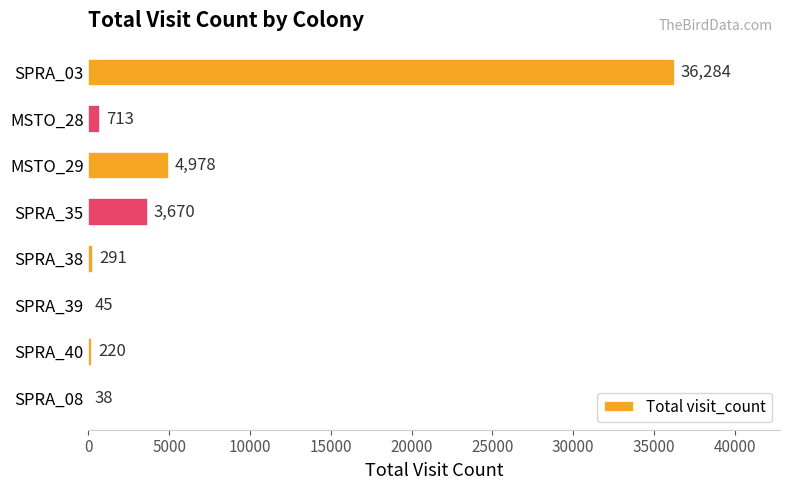

What is the maximum value shown in the chart?

36284